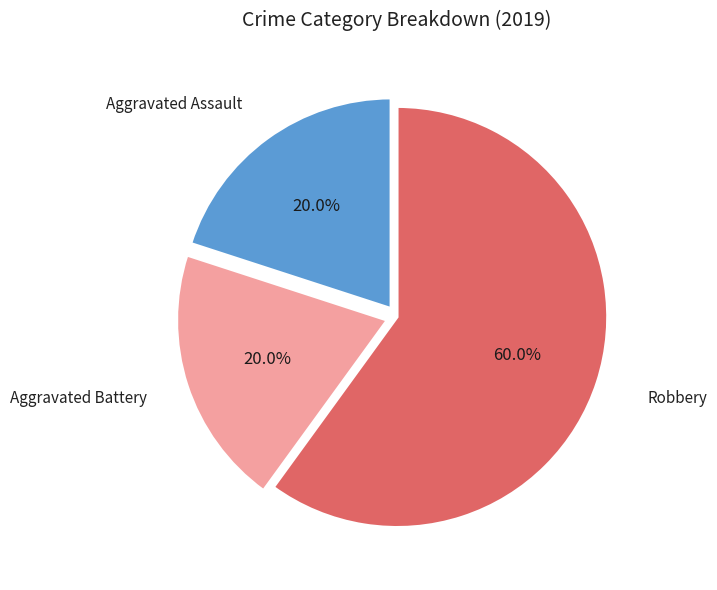

Is there a majority slice in this chart?

Yes